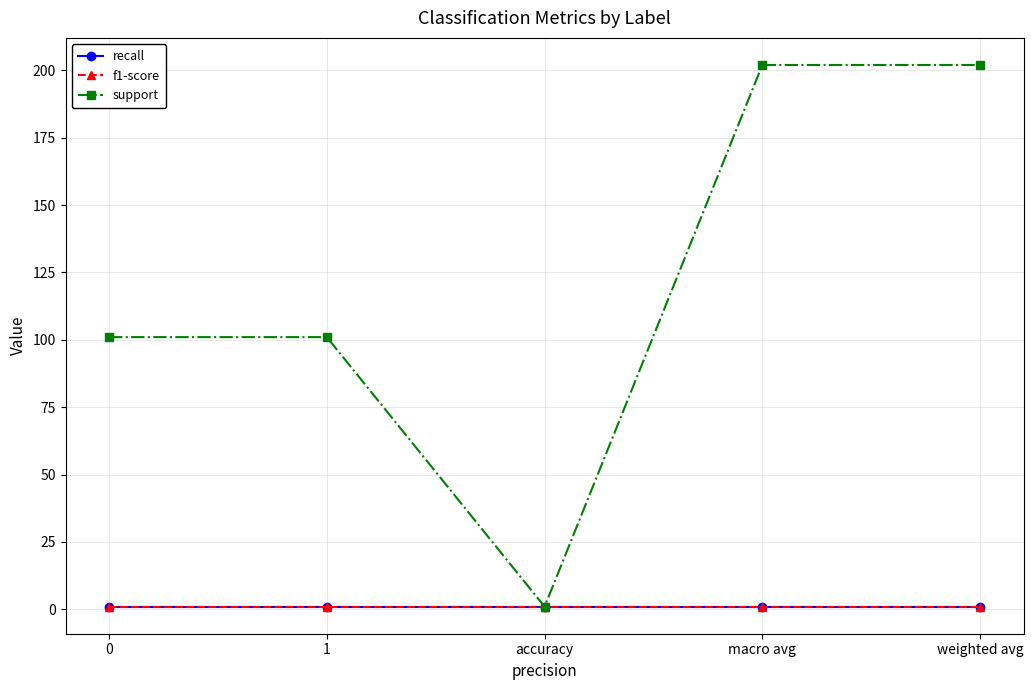

List the series in order of their peak value, lowest first.

recall, f1-score, support